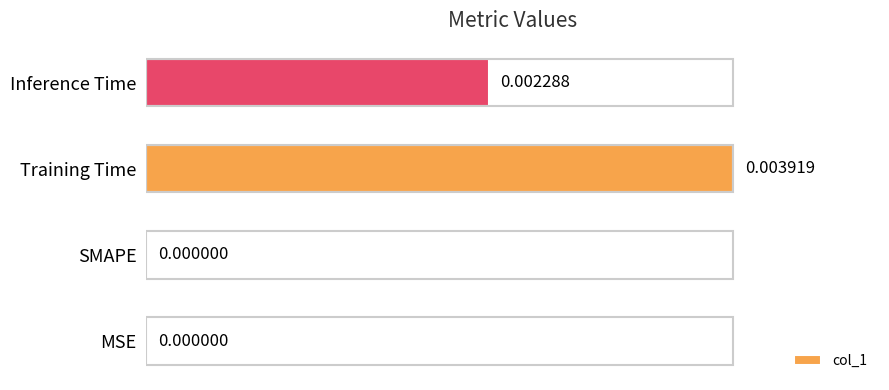

How many distinct data groups are displayed?

1